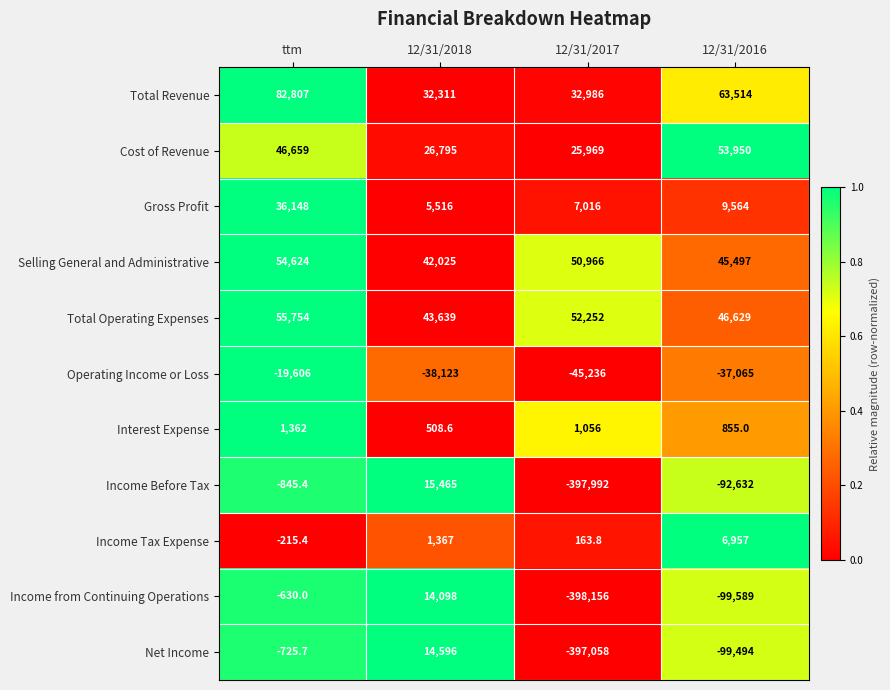

At which category does the chart reach its minimum across all series?

12/31/2017